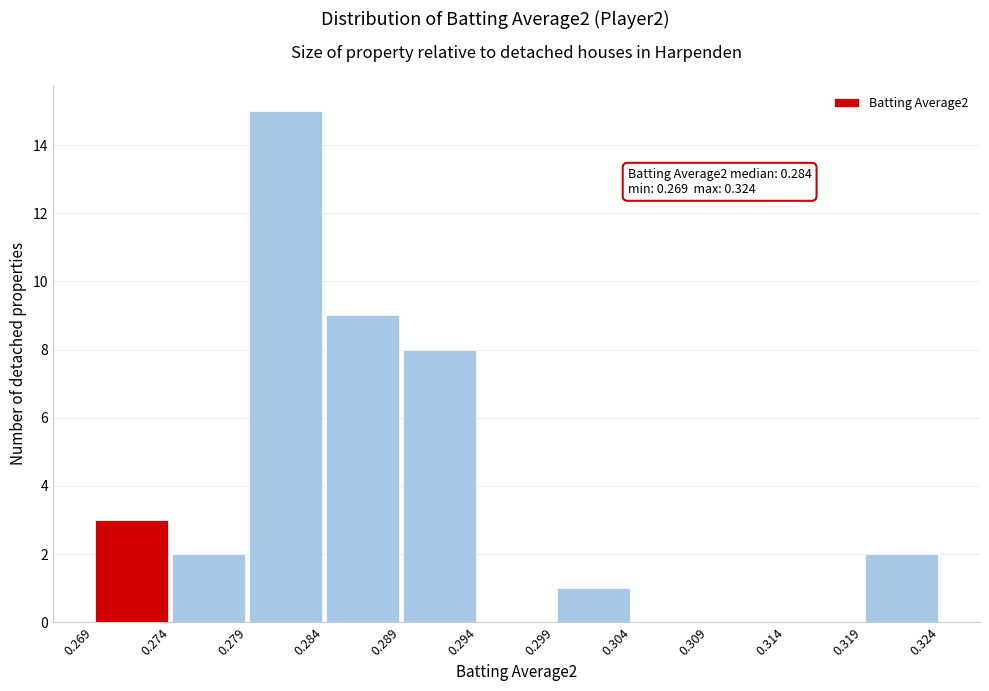

Which range on the x-axis has the tallest bar?

0.279 to 0.284